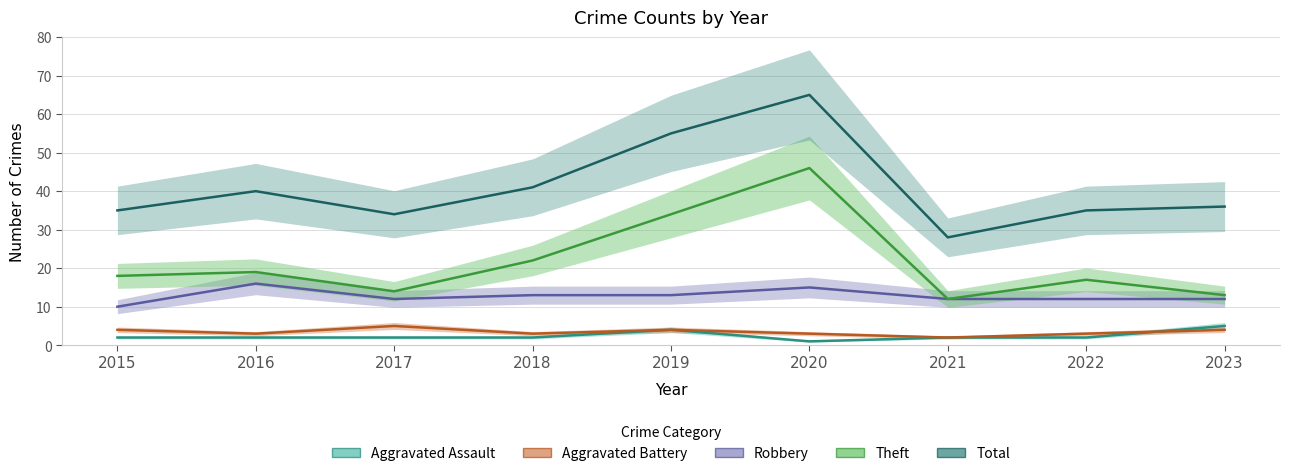

What is the total value across all series at 2019?

110